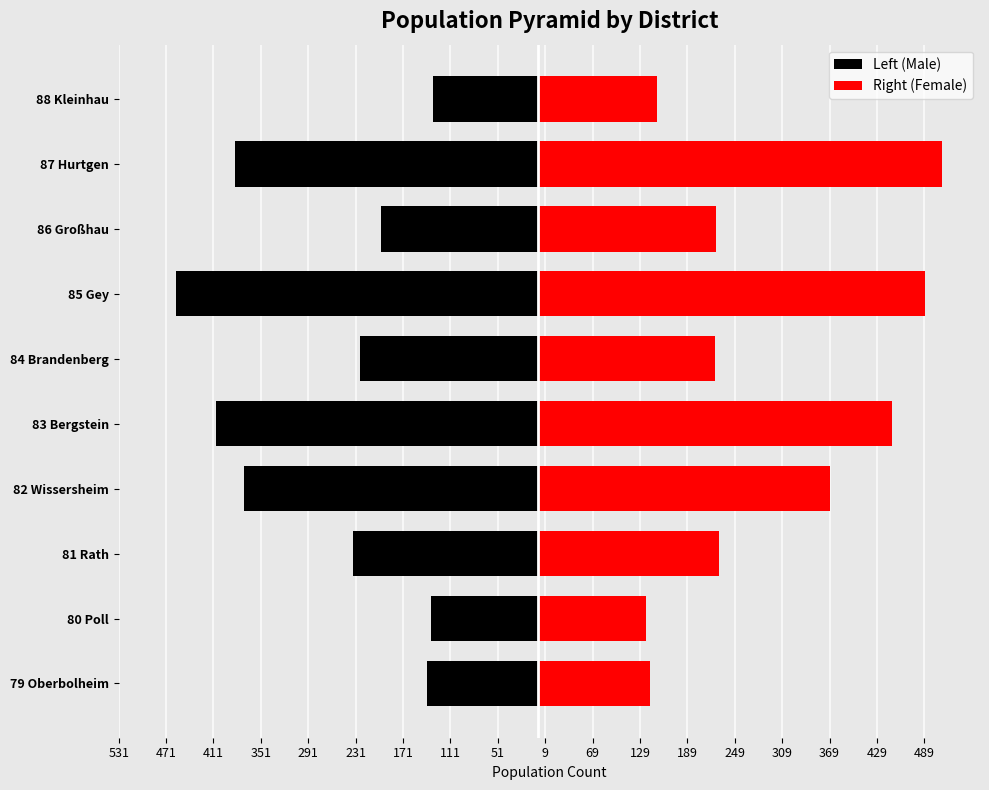

Does the chart contain any negative values?

Yes